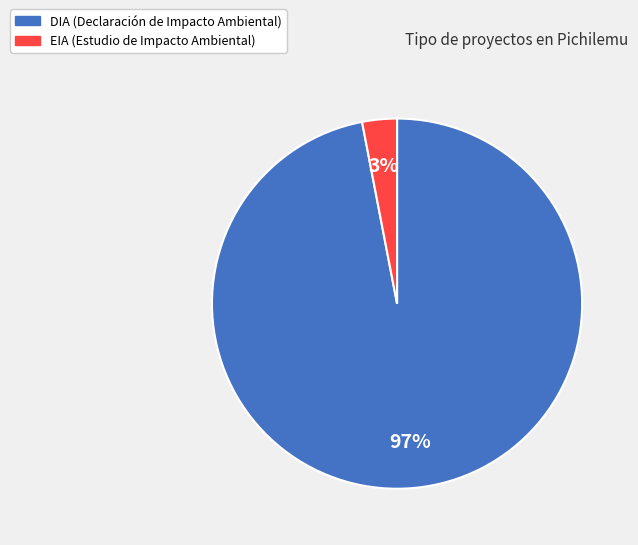

Which slice is the smallest?

EIA